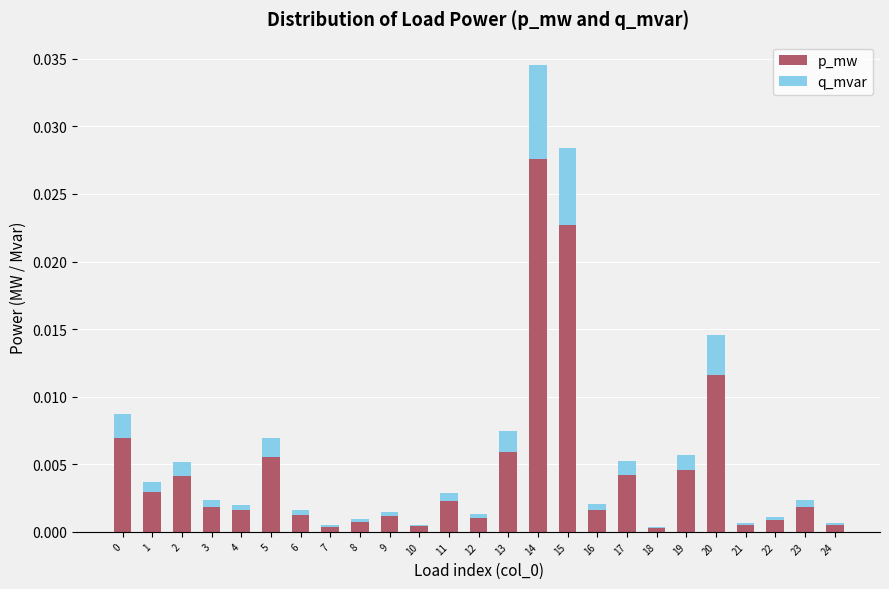

At which category is the sum across all series the highest?

14